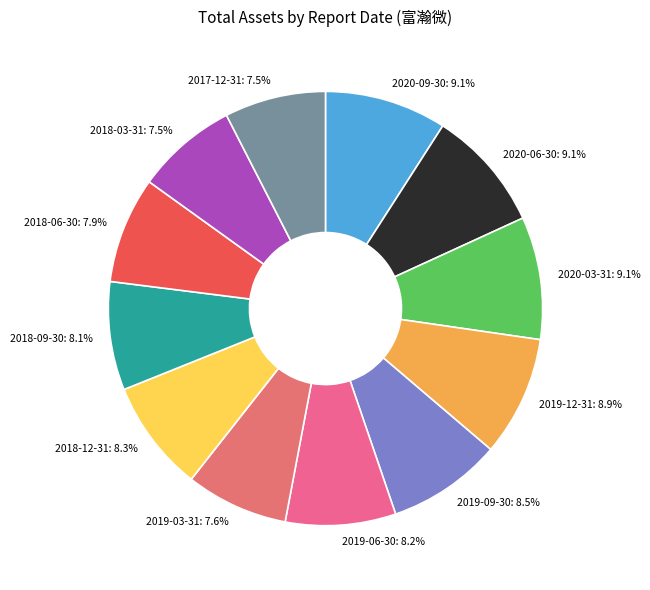

To the nearest percent, what is the difference between the largest and smallest slice percentages?

2%